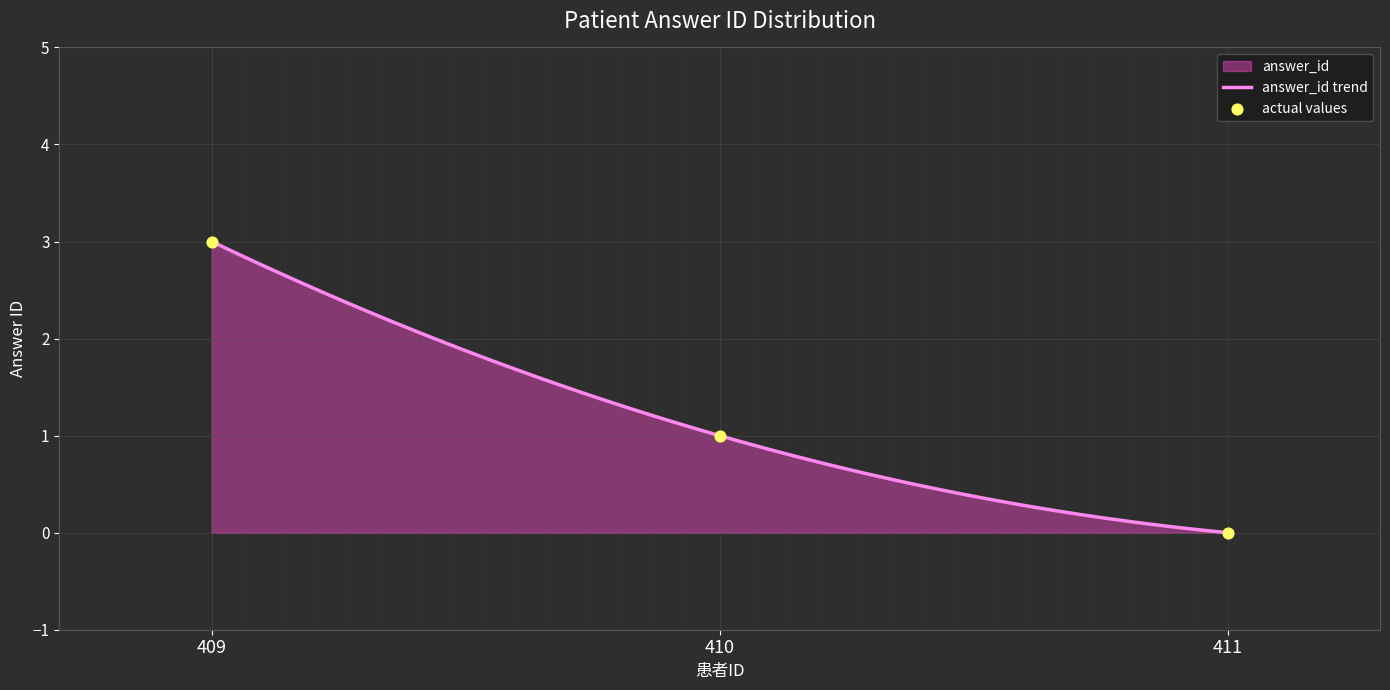

Which has a higher value, 411 or 410?

410